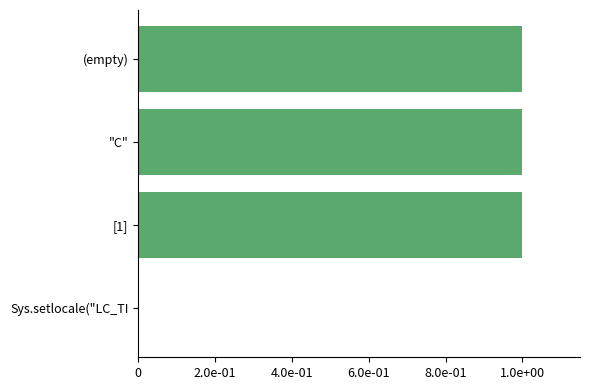

Are the bars horizontal?

Yes